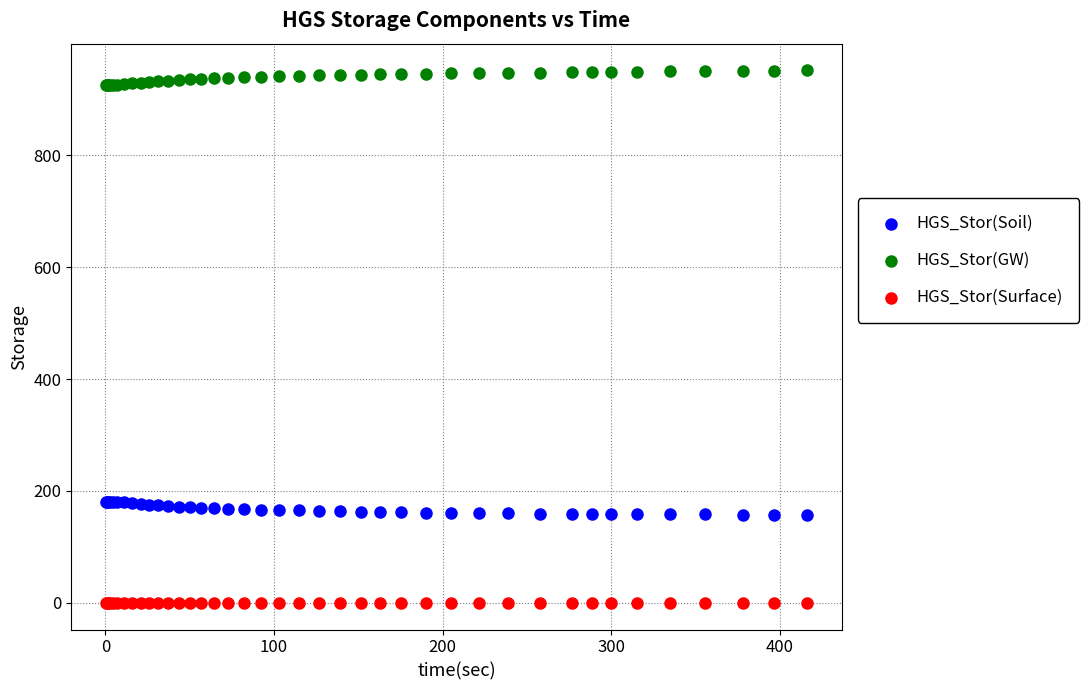

Which series contains the lowest Y value?

HGS_Stor(Surface)